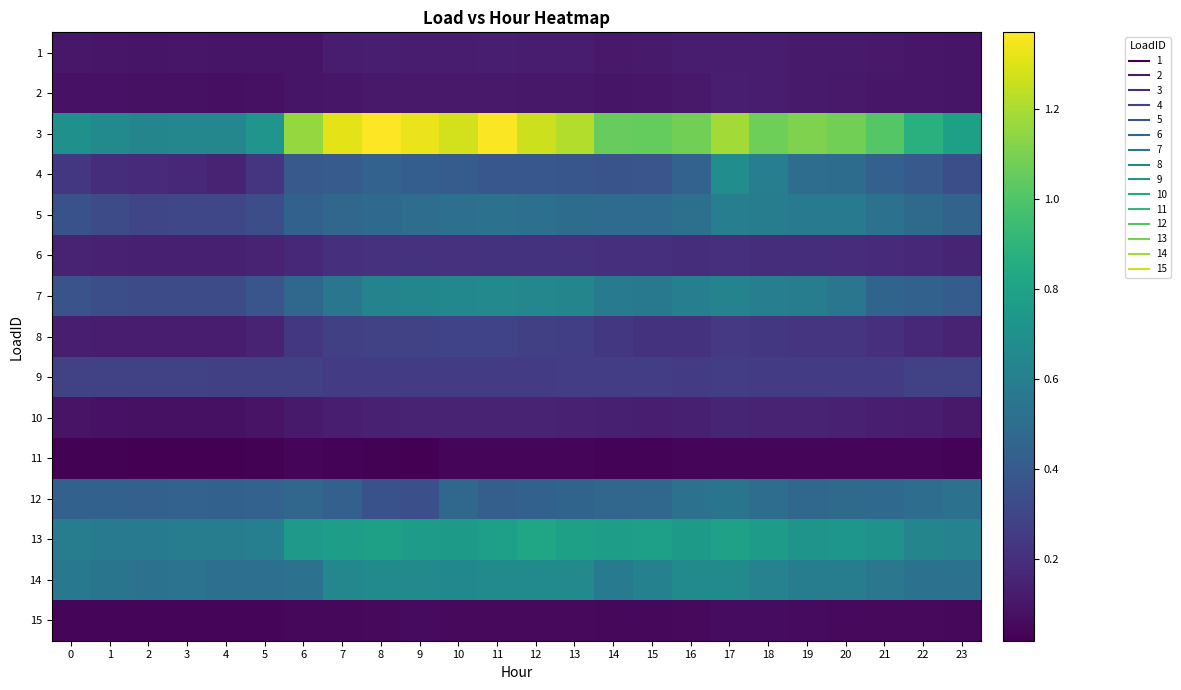

List the series in order of their peak value, lowest first.

11, 15, 1, 2, 10, 6, 9, 8, 12, 5, 7, 14, 4, 13, 3